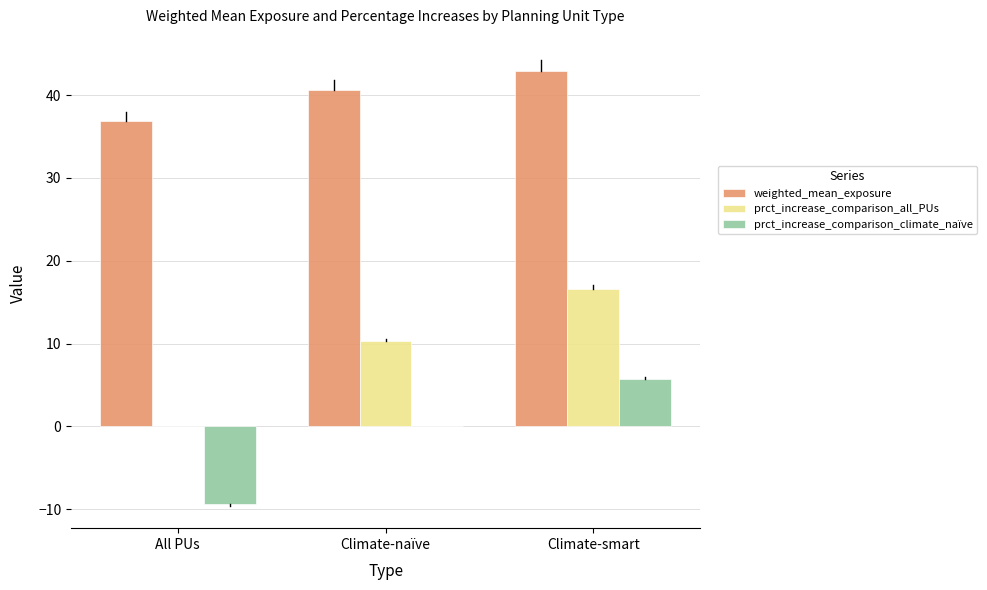

Where is weighted_mean_exposure nearest to the value 39?

Climate-naïve